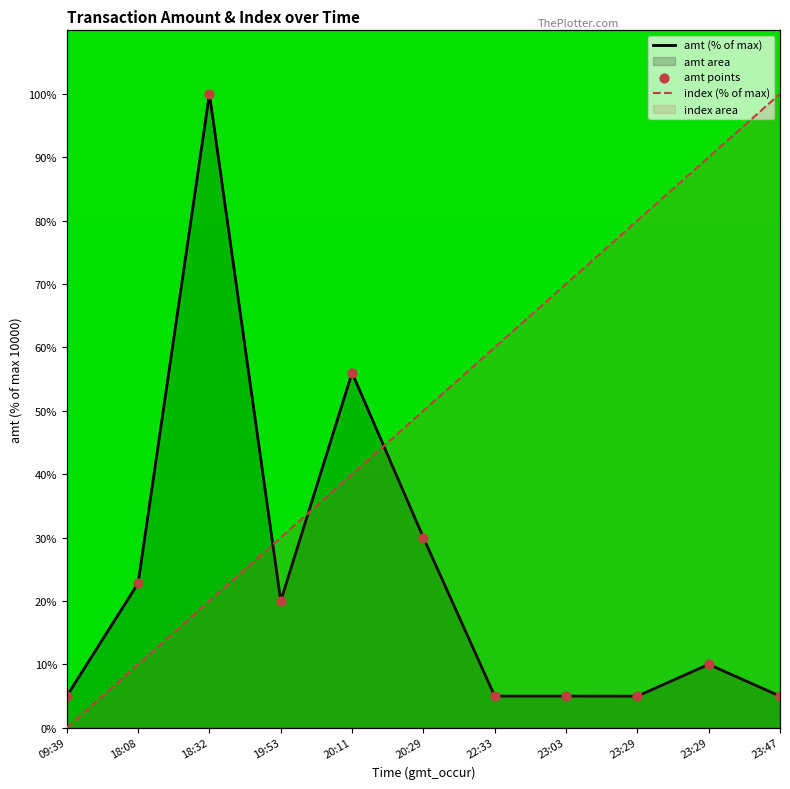

What are all the series names shown in the legend?

amt, index